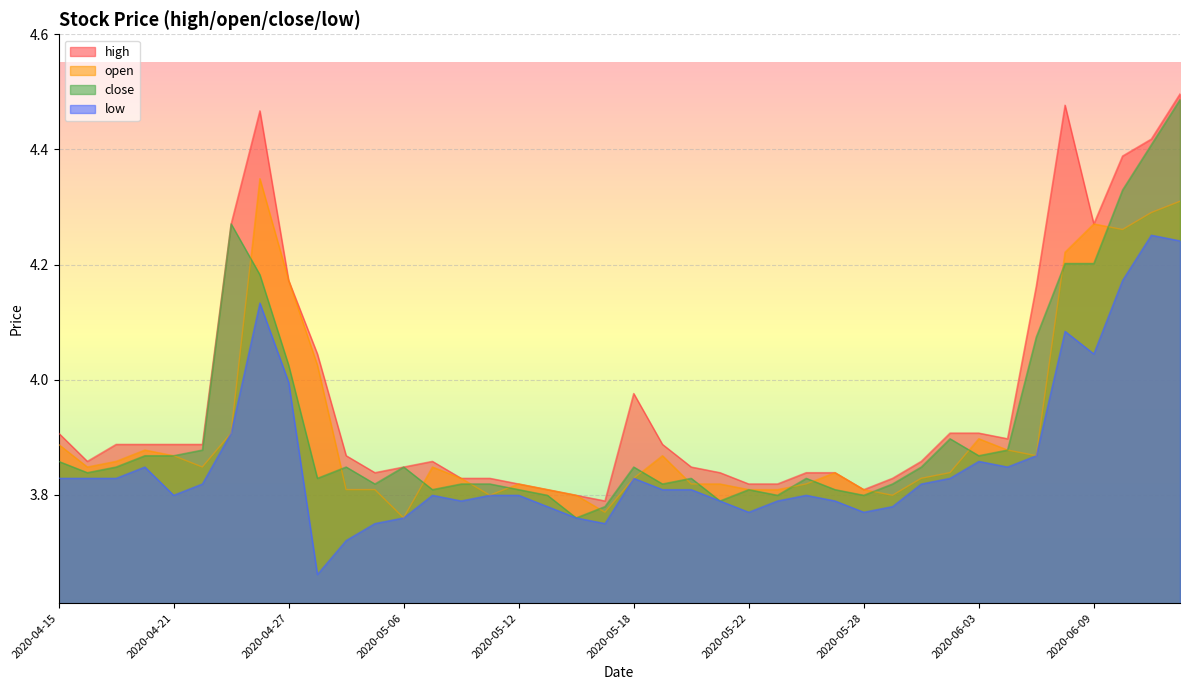

Which series has the largest range (max minus min)?

close